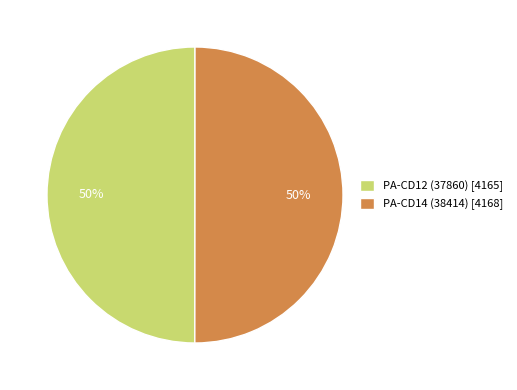

Do PA-CD12 (37860) and PA-CD14 (38414) together represent more than half of the pie?

Yes